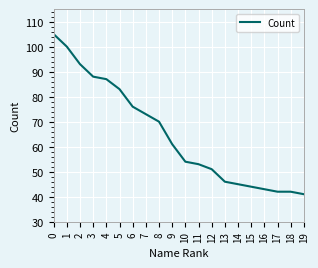

True or false: the data shows 20 at 9.

False